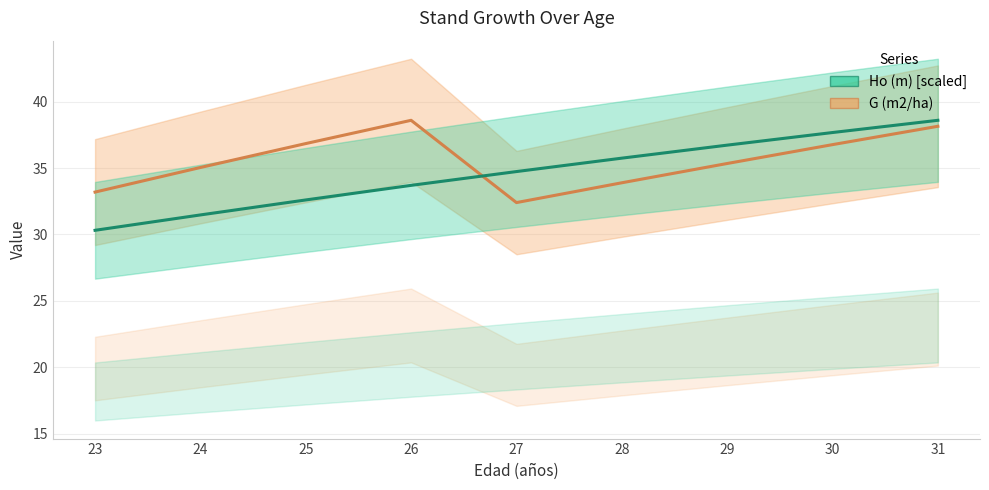

At which category is the sum across all series the highest?

31